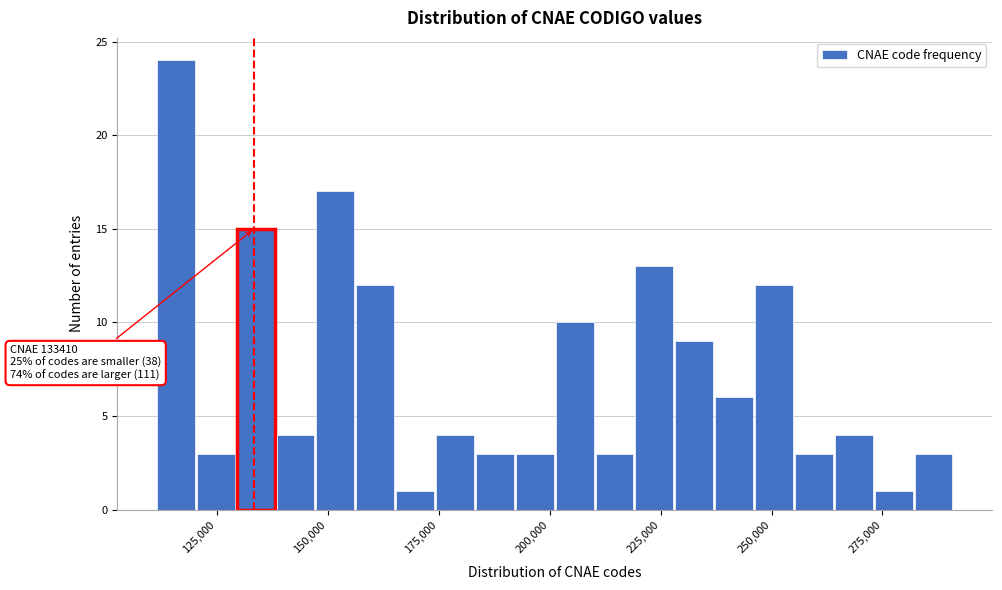

Read against the x-axis, roughly where is the centre of the tallest bar?

115000